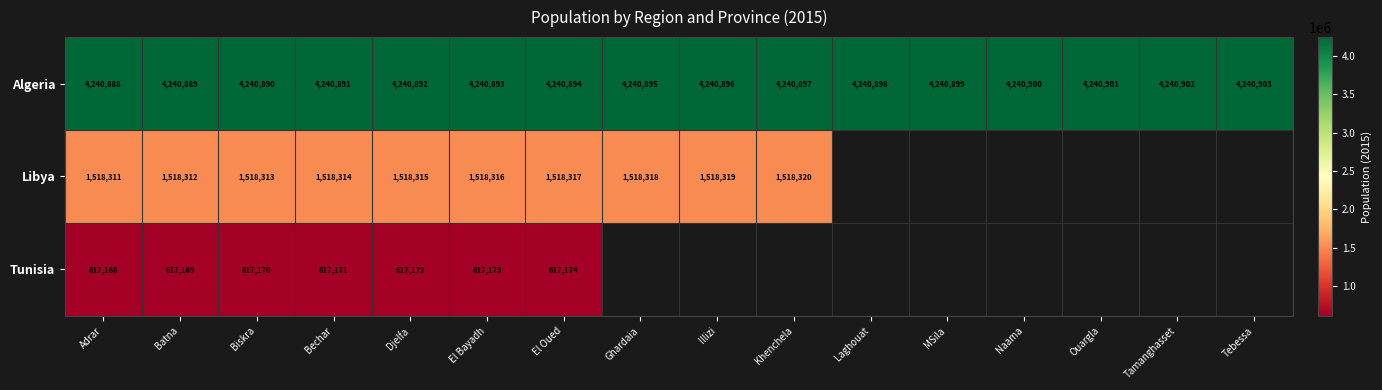

Is the value of Algeria at Ouargla greater than the value of Tunisia at Batna?

Yes